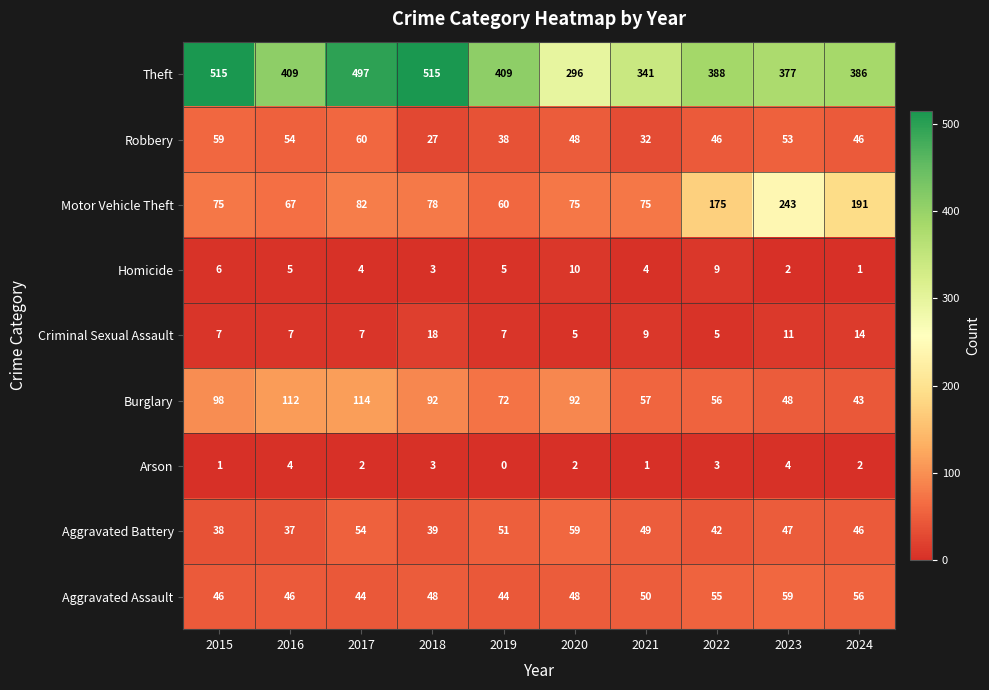

Which series has the widest spread of values?

Theft